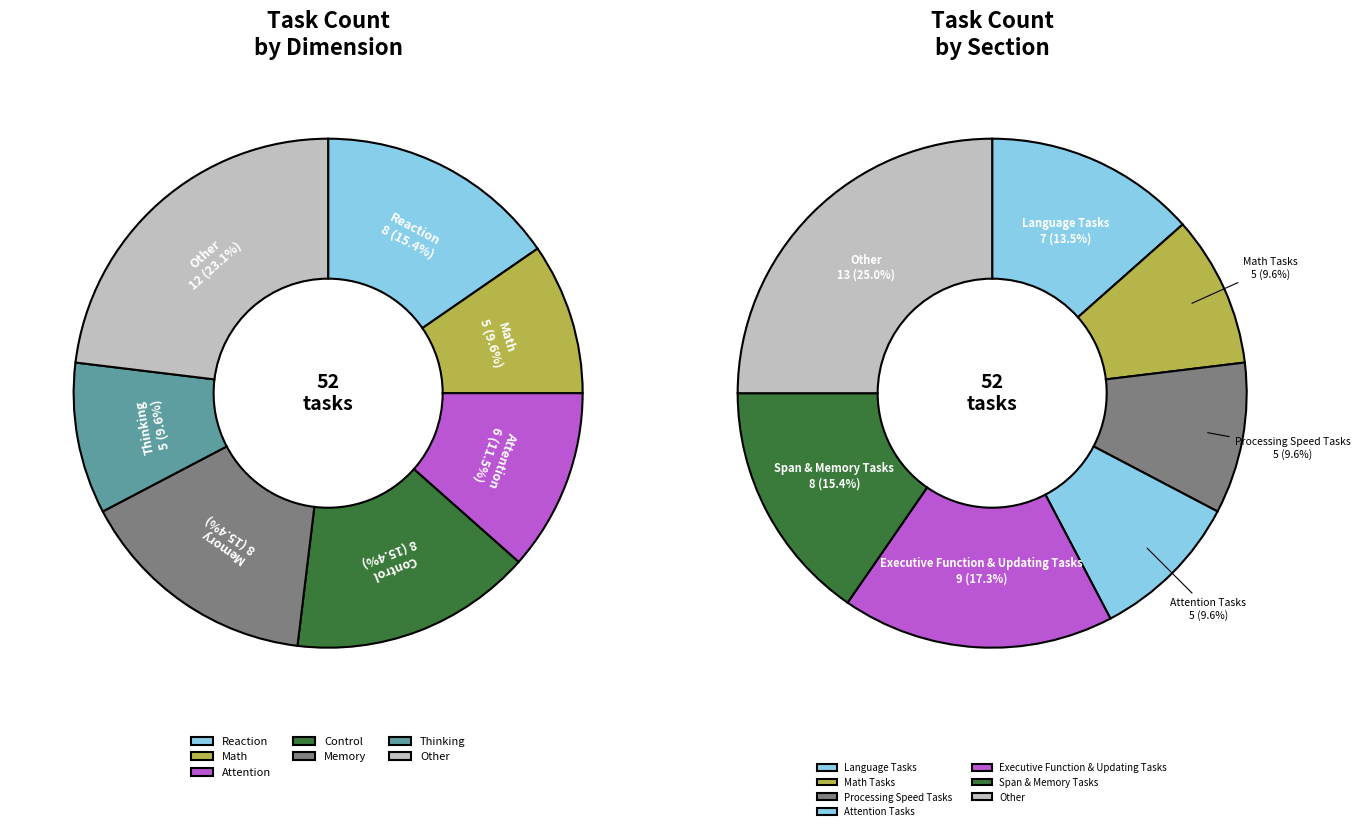

To the nearest percent, what is the combined percentage of Control and Memory?

31%